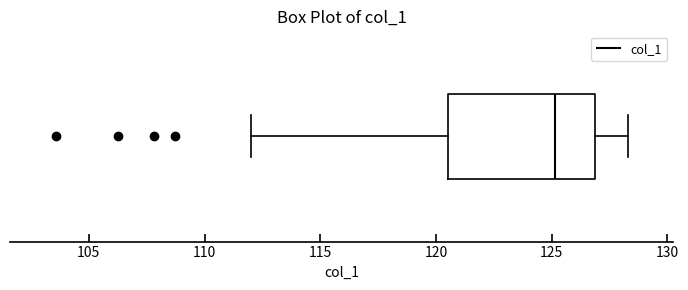

Transcribe this box plot: give where the median line is, the range the box spans, and where the two whiskers end, as read against the x-axis. The values are not printed on the chart, so give them approximately, as read against the axis.

median 125.0, box 120.5 to 127.0, whiskers 112.0 to 128.5